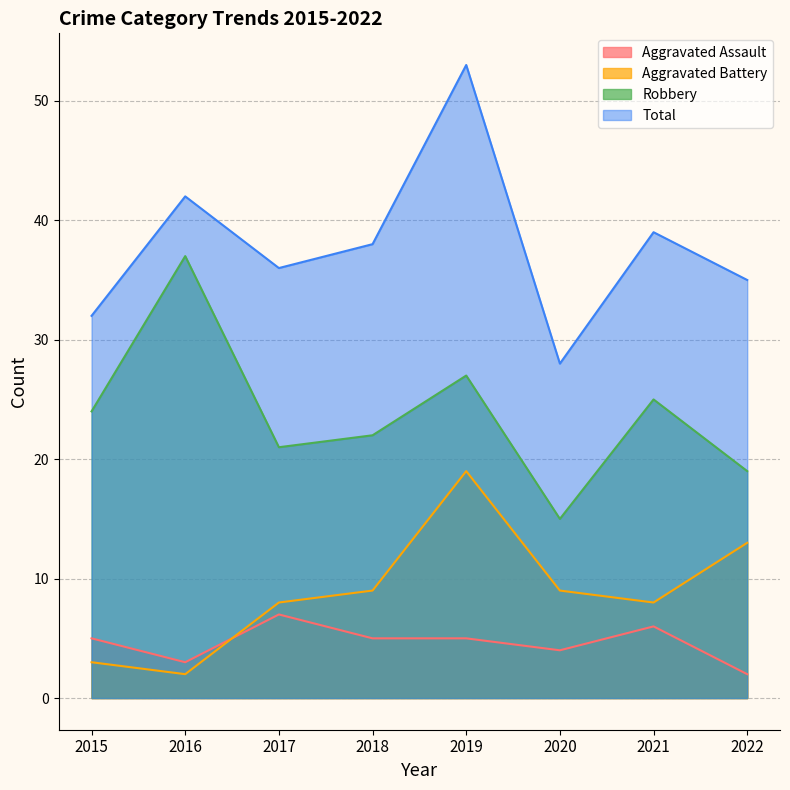

Count the Aggravated Assault values in the range 4 to 6.

5